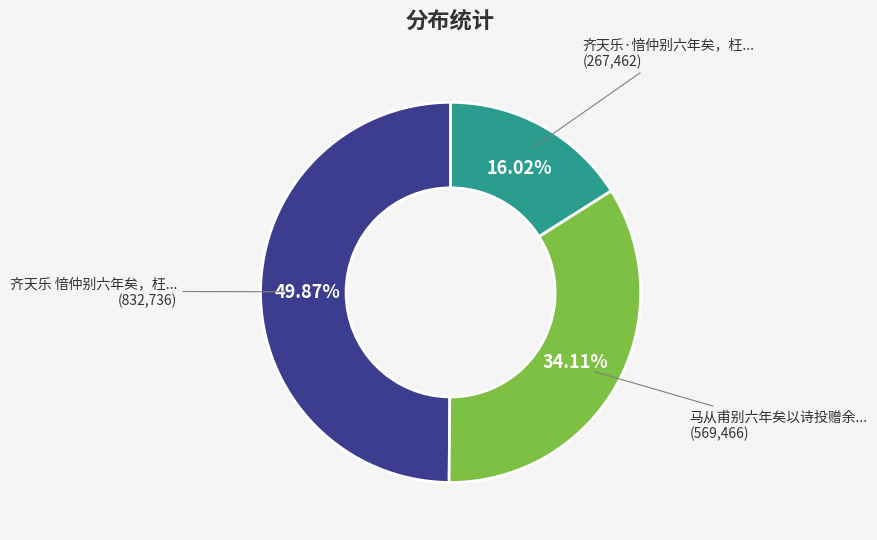

Does any single category account for the majority?

No